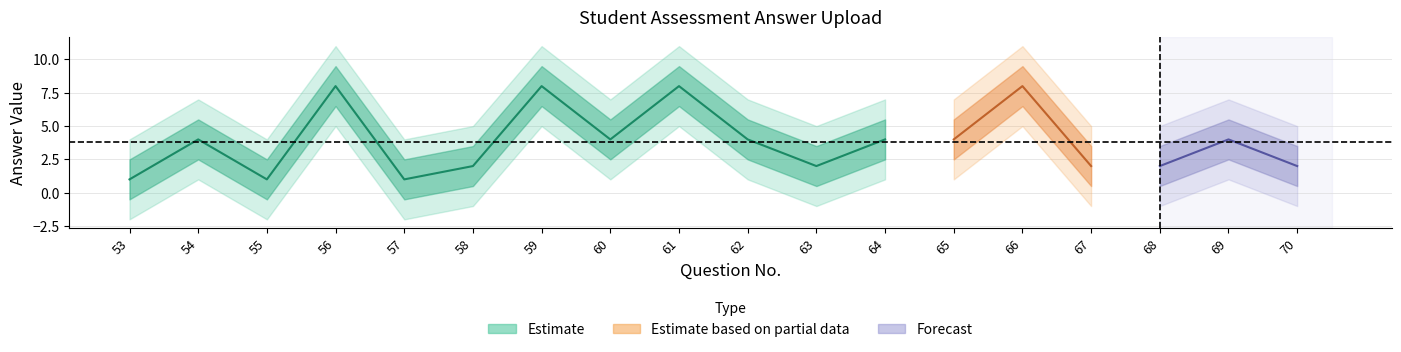

Rank the categories by value from lowest to highest.

53, 55, 57, 58, 63, 67, 68, 70, 54, 60, 62, 64, 65, 69, 56, 59, 61, 66